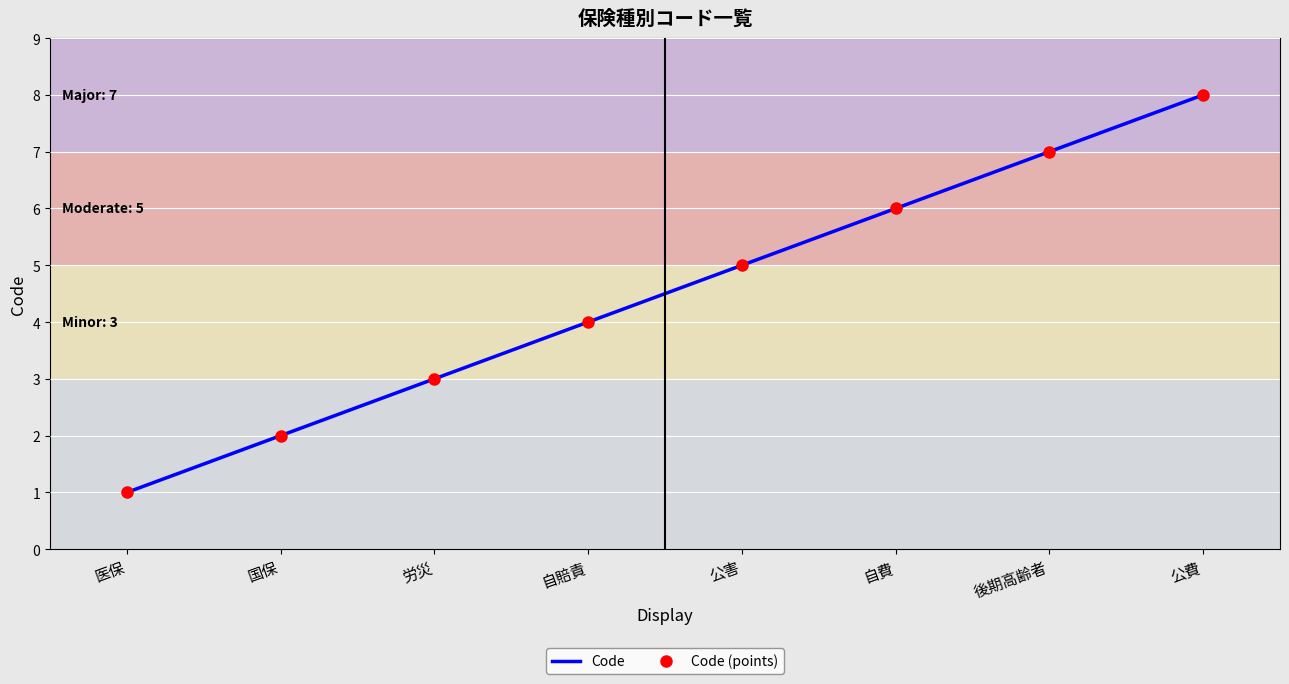

What is the maximum value shown in the chart?

8